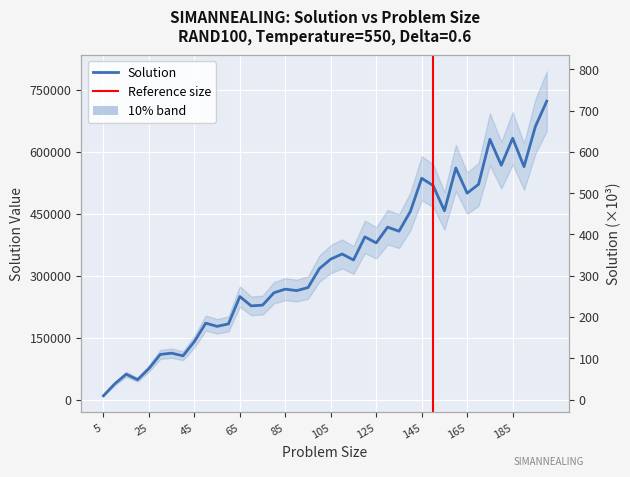

Which category has the highest value across all series?

200